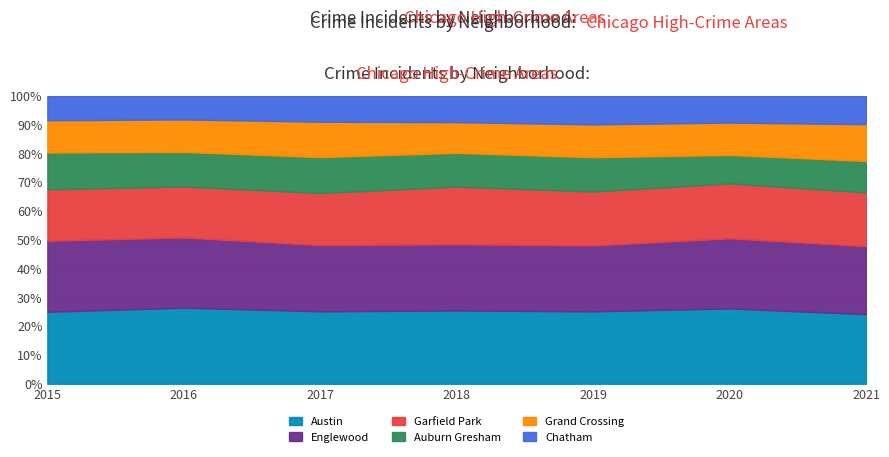

At which category is the sum across all series the highest?

2016